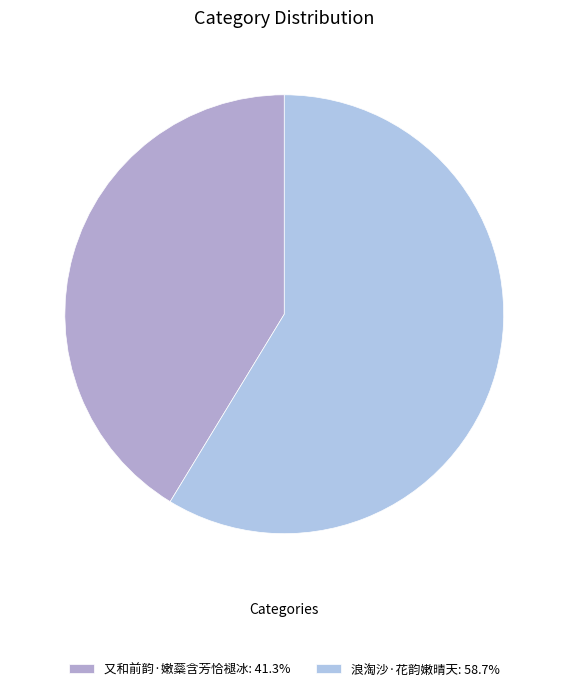

Which category has the biggest portion of the pie?

浪淘沙·花韵嫩晴天